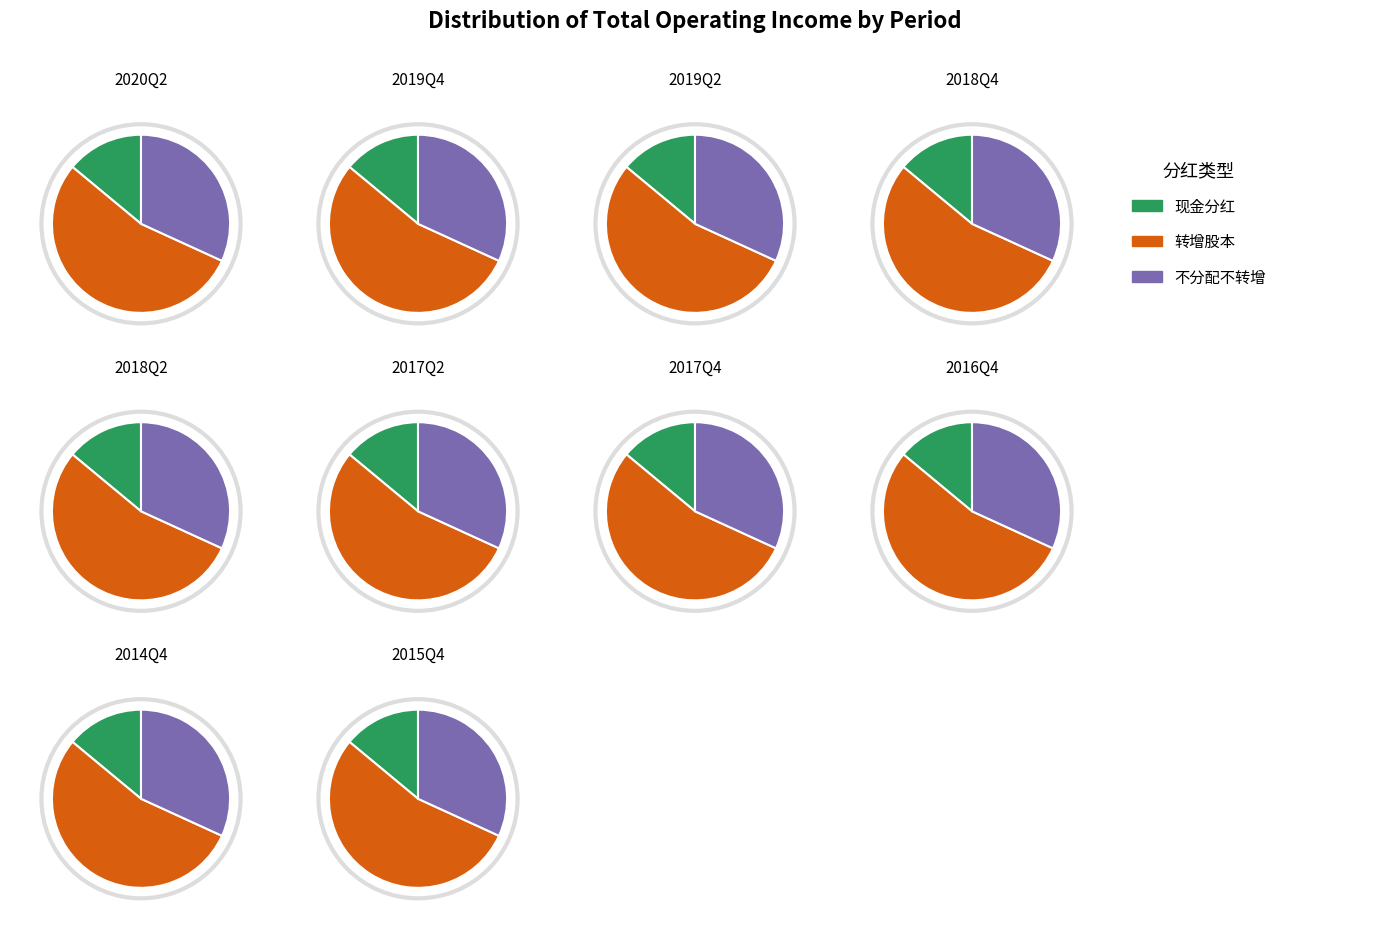

Combined, what portion of the pie is 2017Q4 and 2019Q2?

21.7%